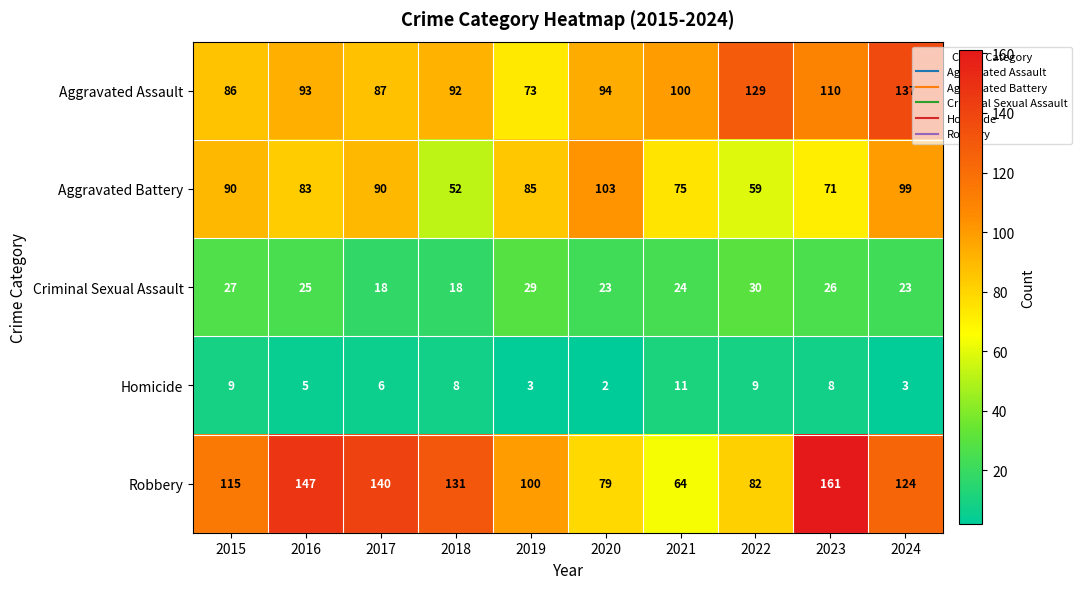

How many distinct data groups are displayed?

5